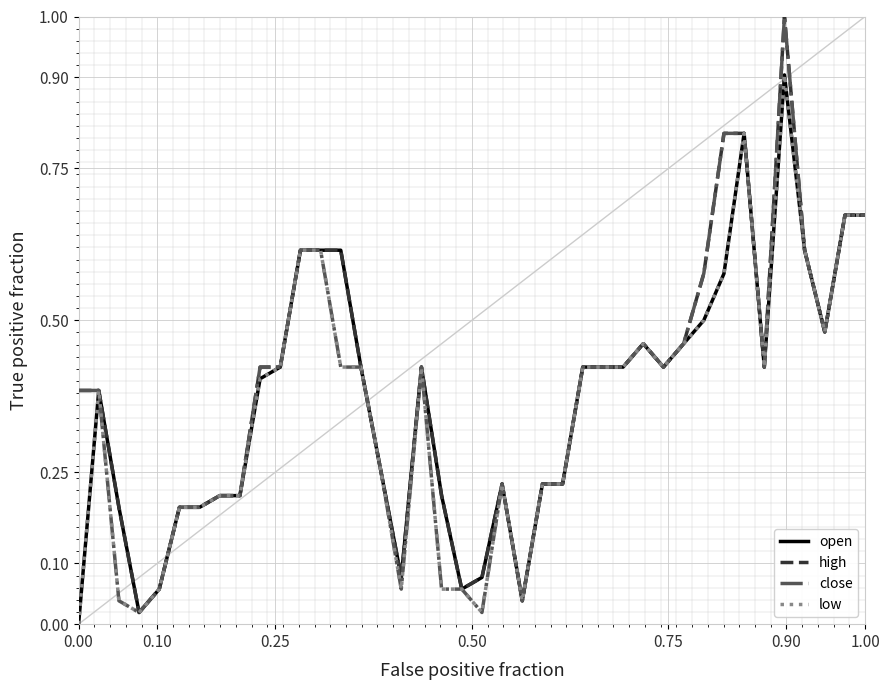

Is this an area chart (filled region under the line)?

No